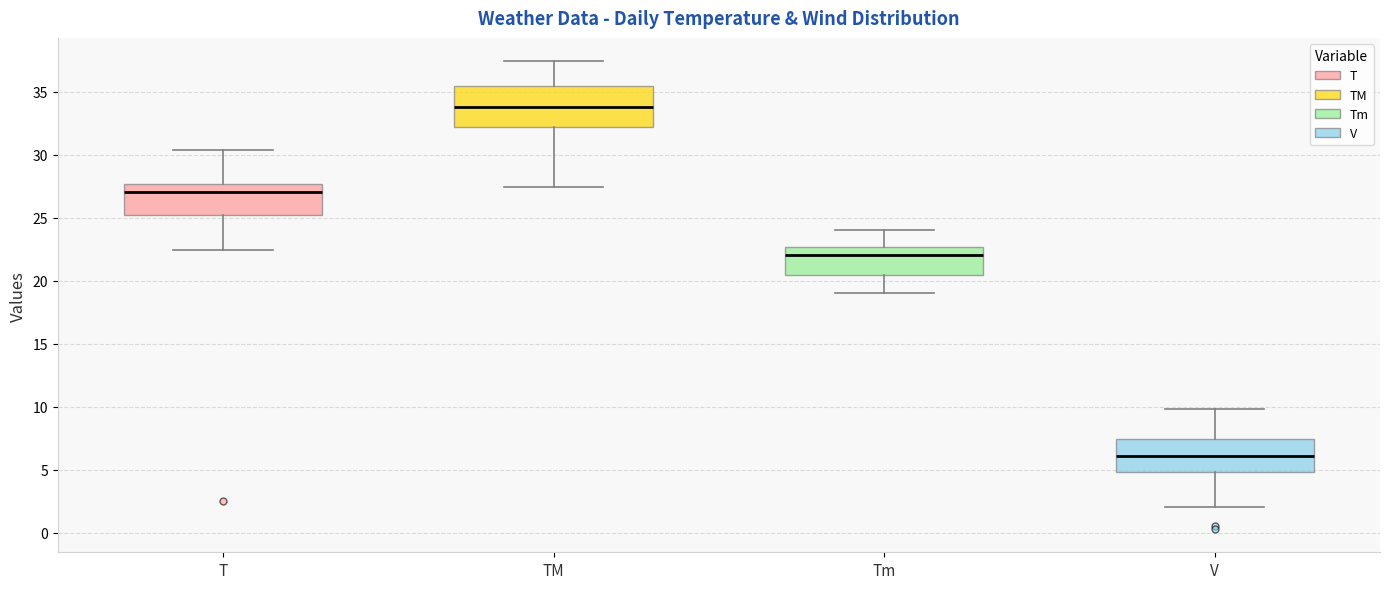

Reading left to right, read every box against the y-axis: the position of its median line, the range the box covers, and the ends of its whiskers. The values are not printed on the chart, so give them approximately, as read against the axis.

T: median 27.0, box 25.0 to 27.5, whiskers 22.5 to 30.5
TM: median 34.0, box 32.0 to 35.5, whiskers 27.5 to 37.5
Tm: median 22.0, box 20.5 to 22.5, whiskers 19.0 to 24.0
V: median 6.0, box 5.0 to 7.5, whiskers 2.0 to 10.0